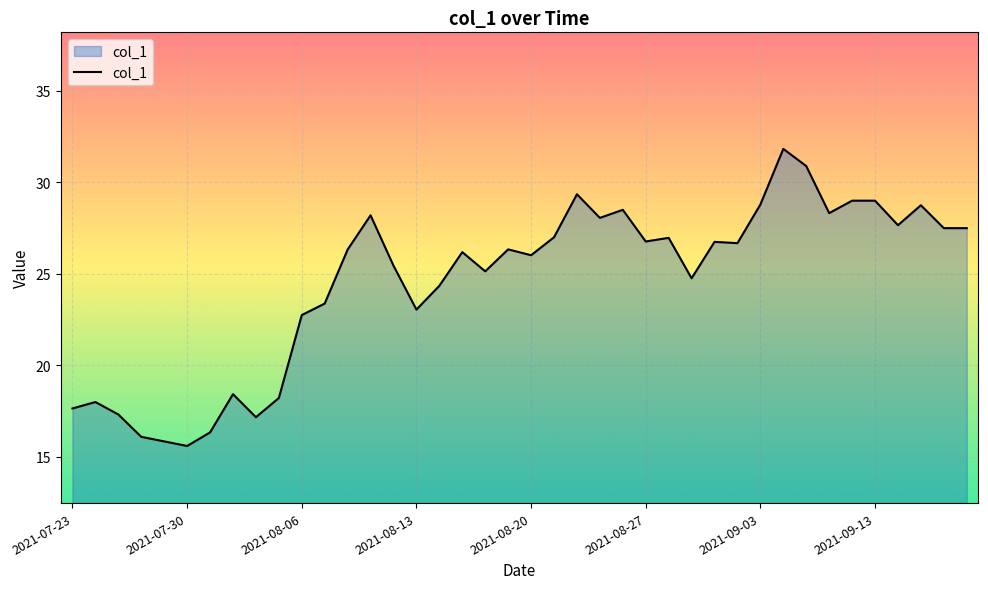

What is the difference between the maximum and minimum values?

16.2